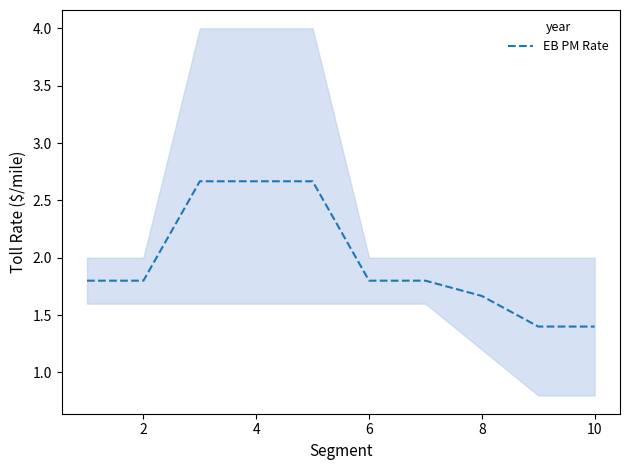

What is the sum of all values?

19.7